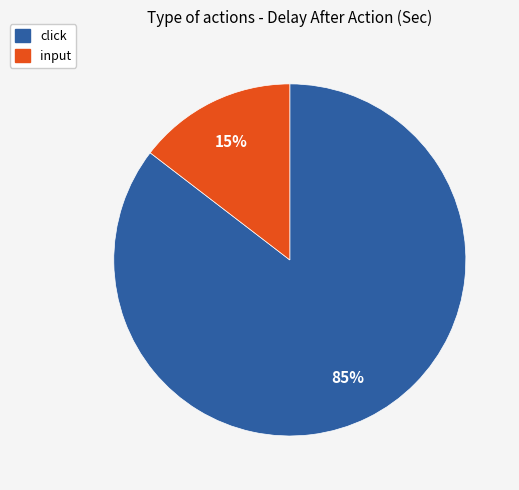

To the nearest percent, what is the average slice percentage?

50%